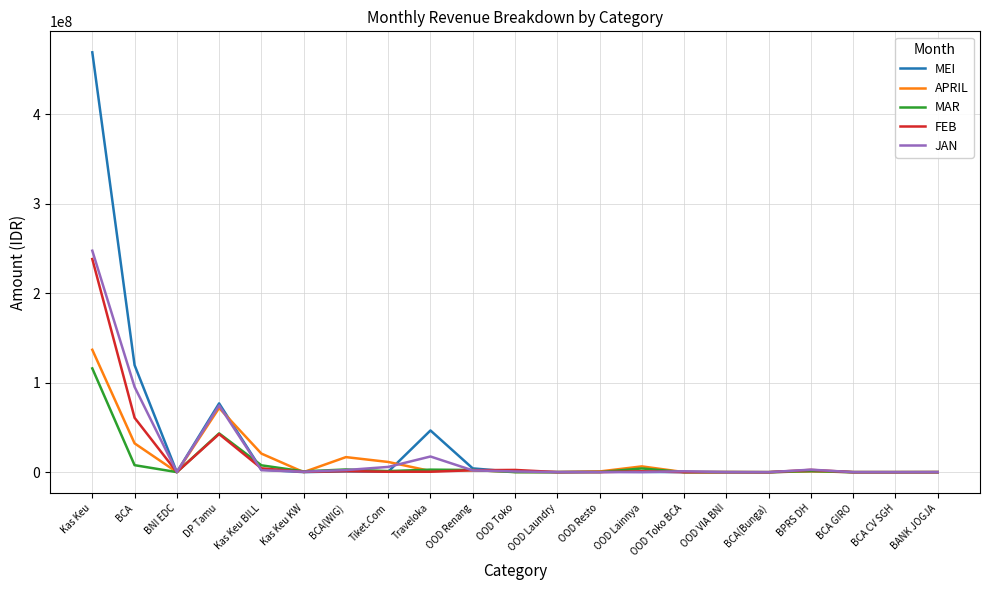

At which category is the sum across all series the highest?

Kas Keu